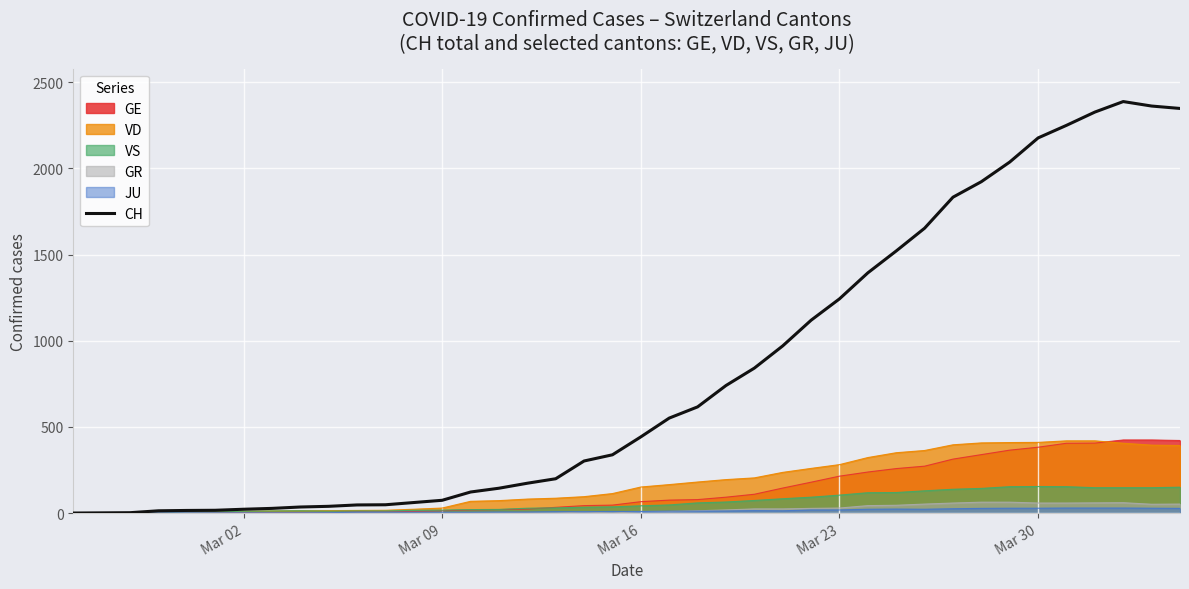

Which series has the largest range (max minus min)?

CH